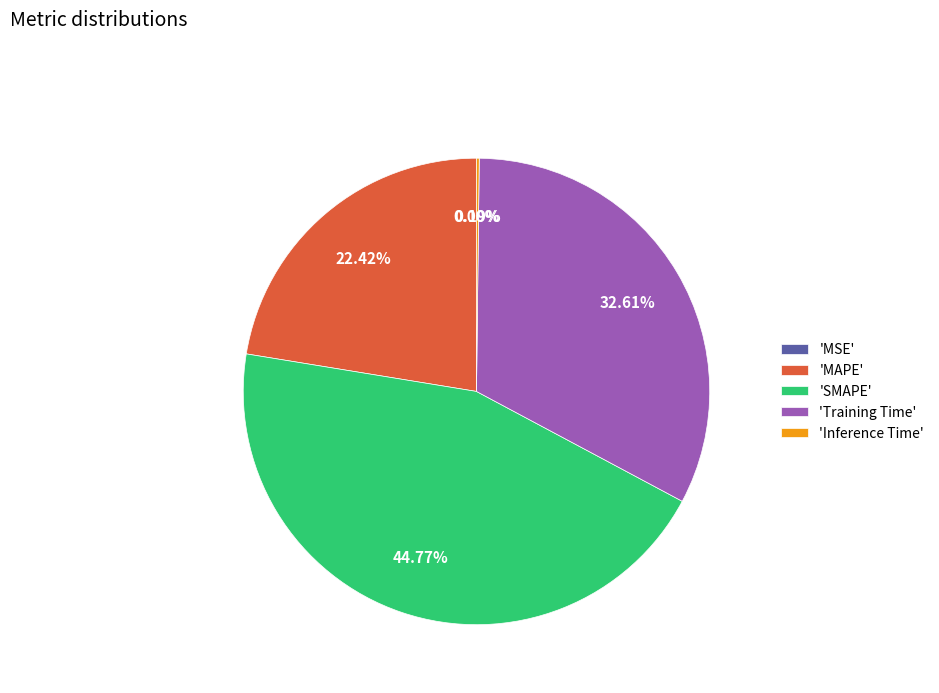

Is there any slice that represents more than half of the pie?

No